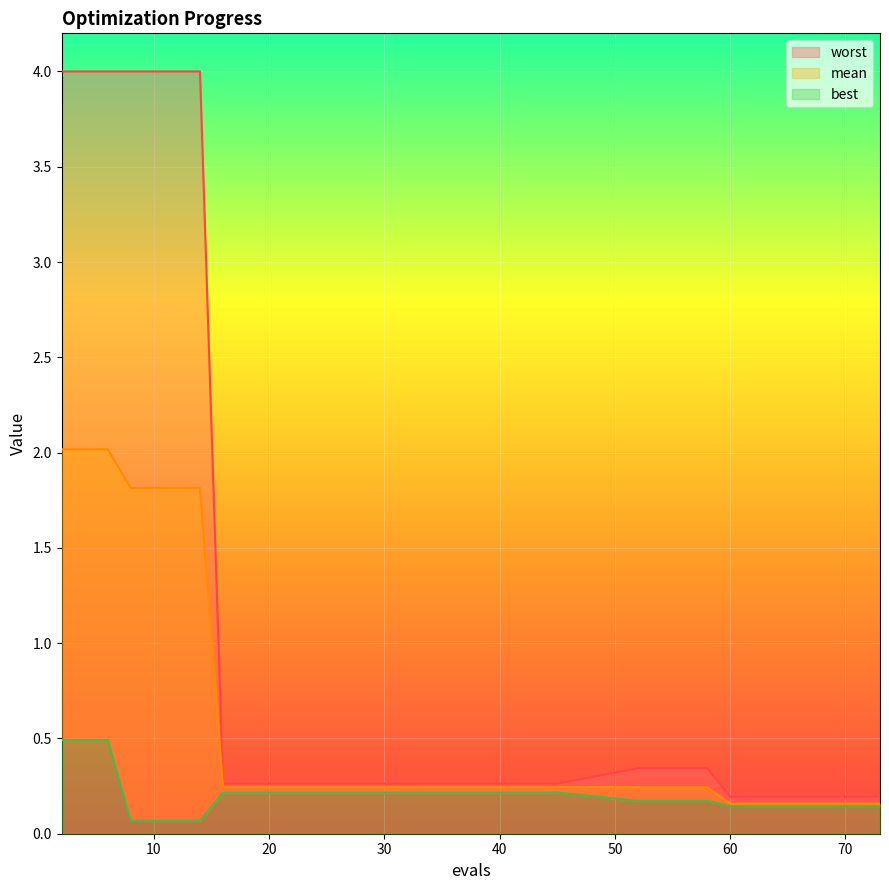

List the series in order of their peak value, lowest first.

best, mean, worst